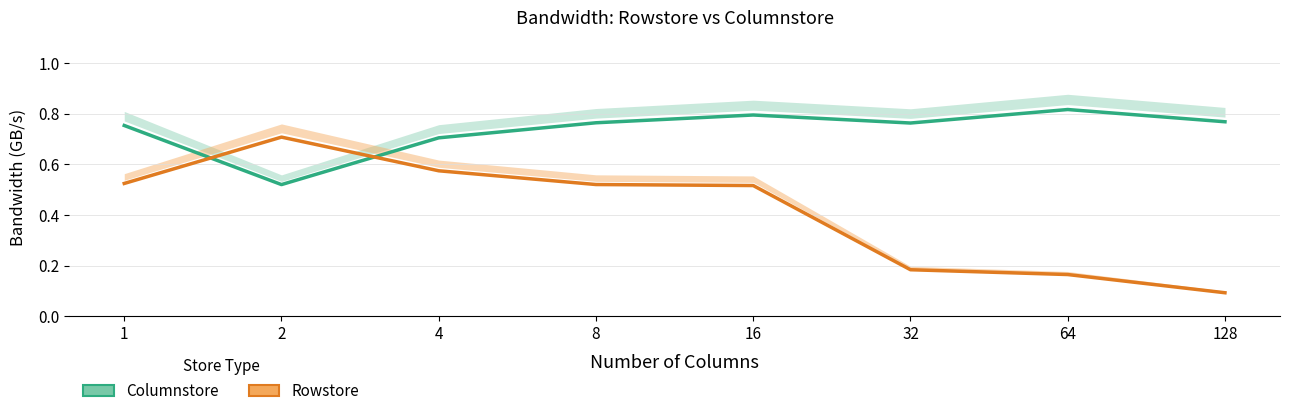

At which category does Rowstore reach its first local peak?

2